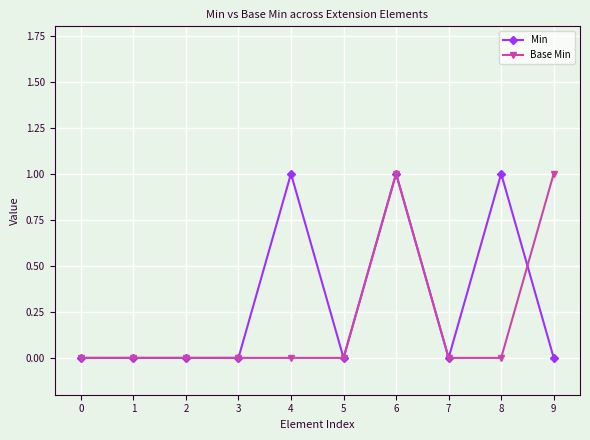

Is it true that Min equals 0 at 0?

True